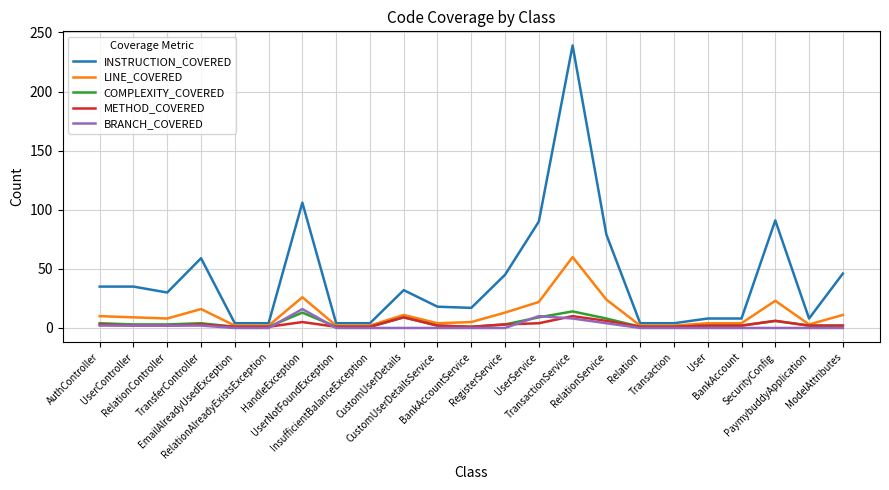

The INSTRUCTION_COVERED series shows 5 at CustomUserDetailsService. True or false?

False